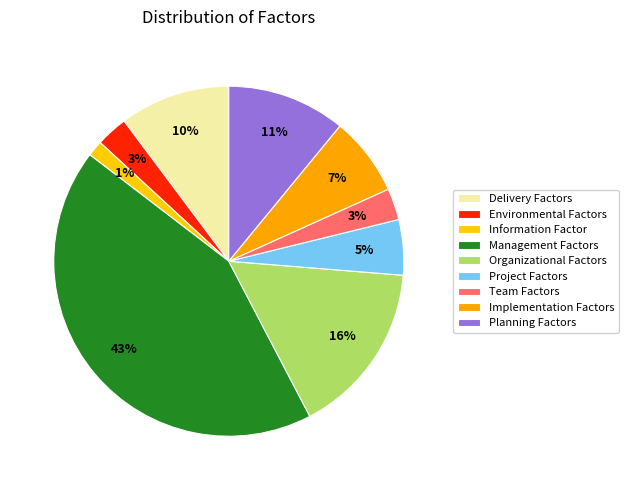

Combined, what portion of the pie is Delivery Factors and Implementation Factors?

17.5%